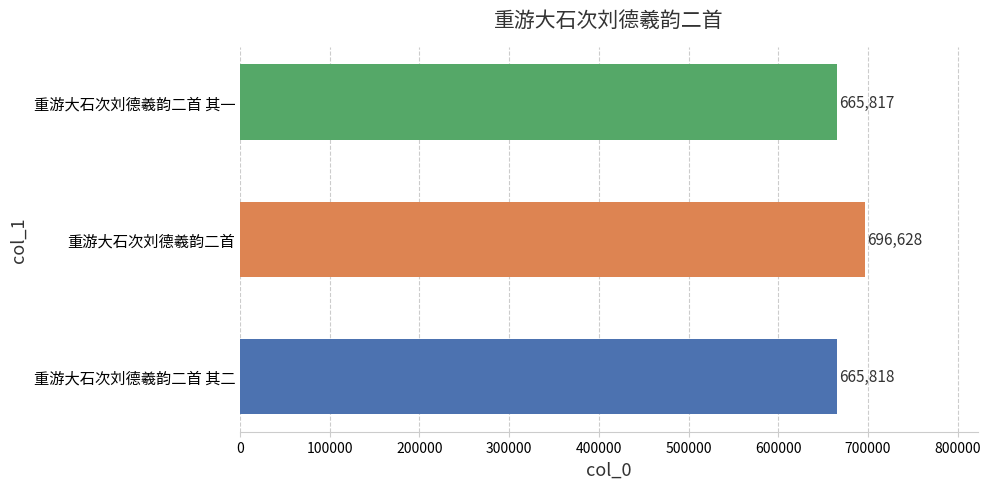

What is the average value?

676088